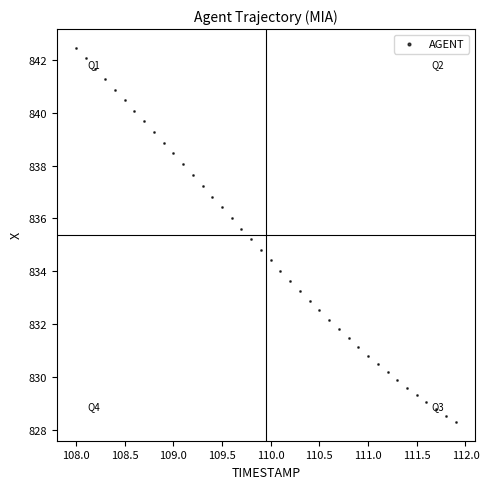

What is the range of Y values (max minus min)?

14.1